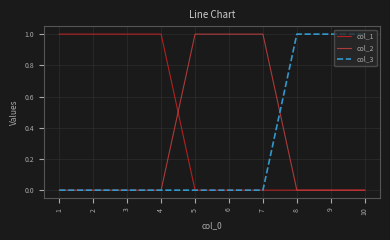

The col_3 series shows 2 at 8. True or false?

False